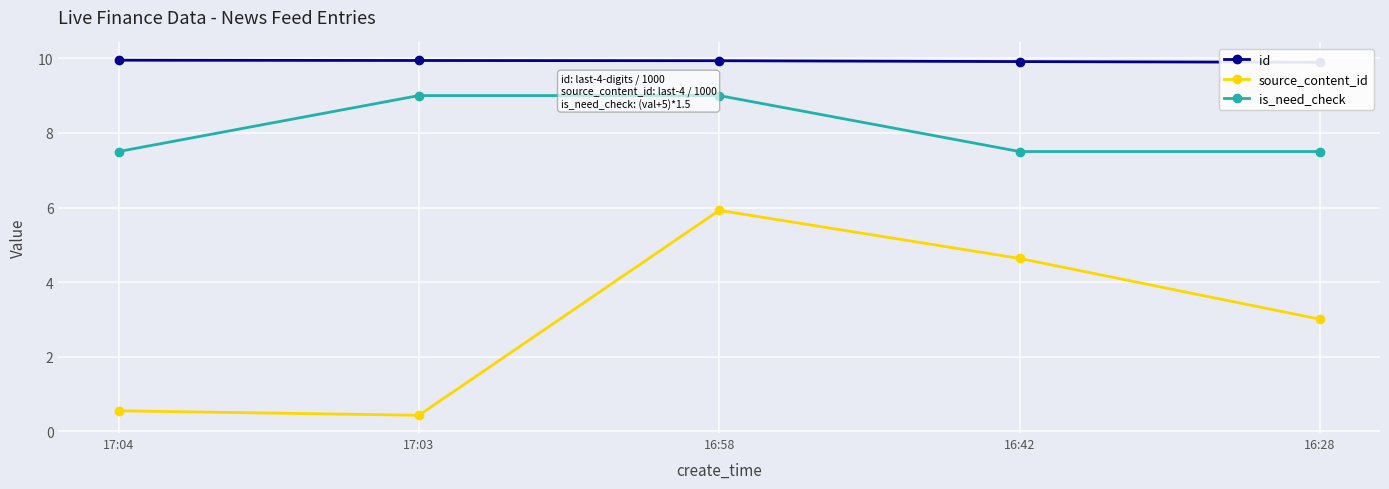

True or false: id and is_need_check intersect in this chart.

False